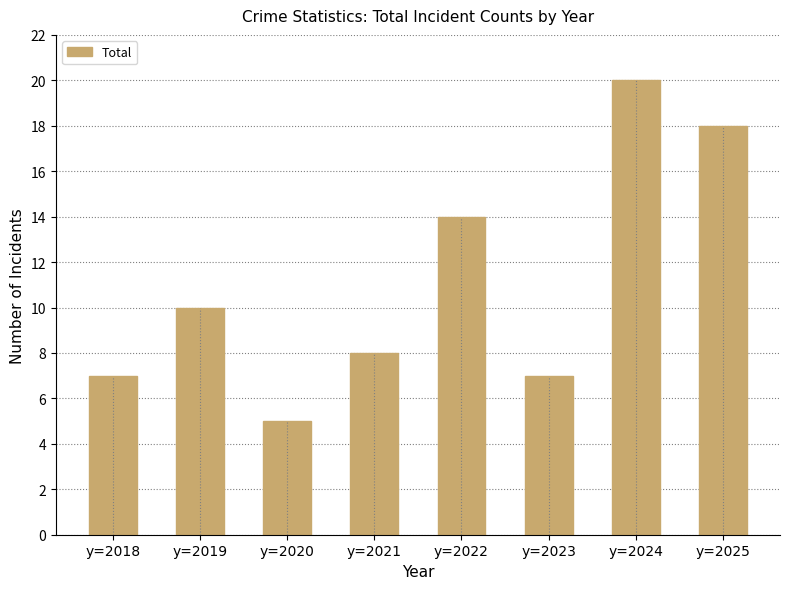

What is the maximum value shown in the chart?

20